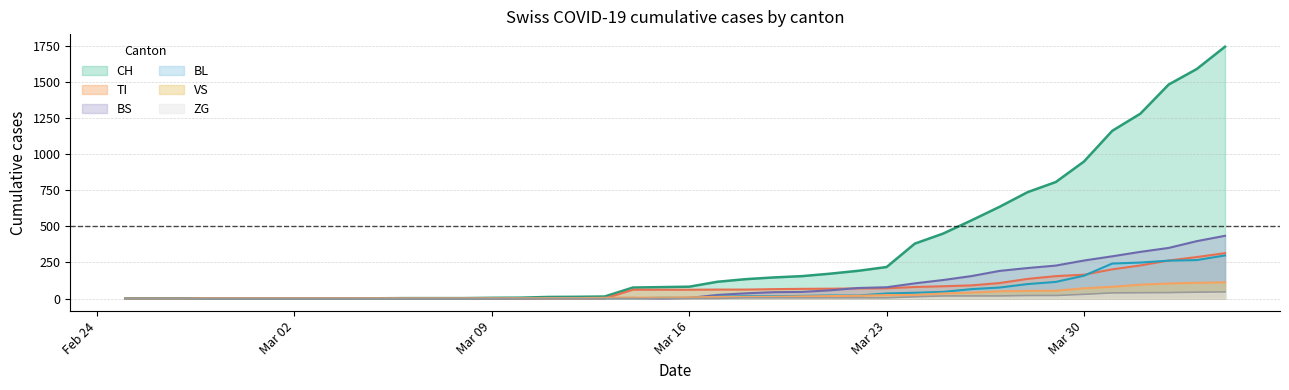

What is the sum of the BS values at 2020-04-01 and 2020-02-29?

323